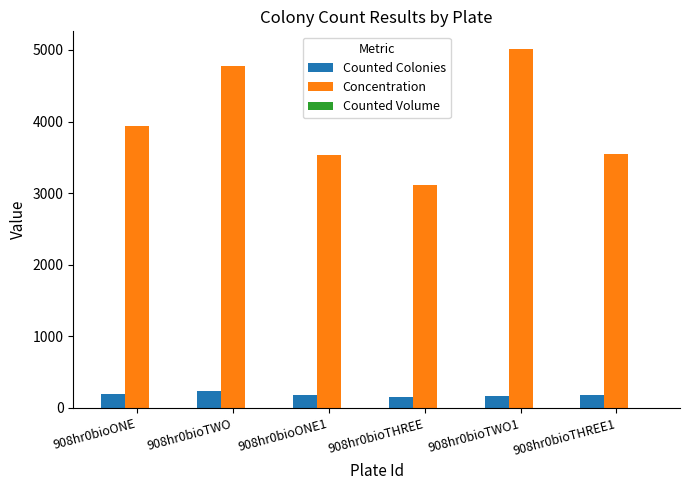

Which series has the largest total across all categories?

Concentration